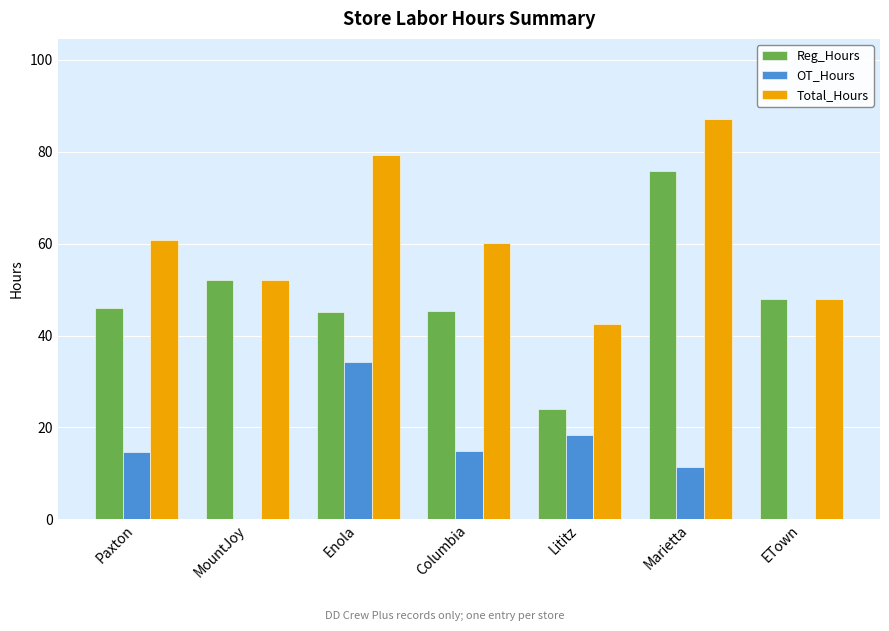

The Total_Hours series shows 100.2 at Paxton. True or false?

False